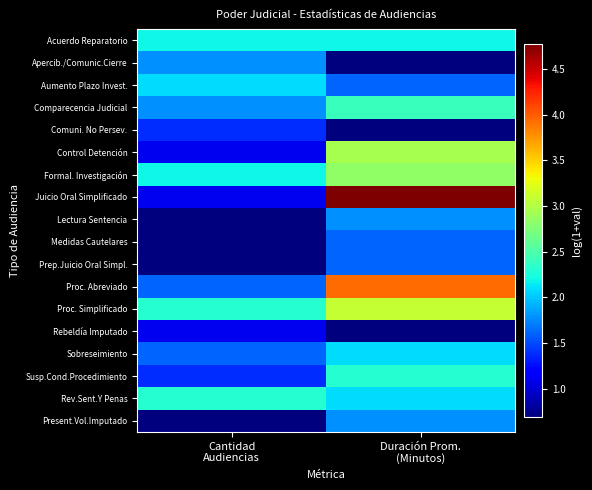

Between Cantidad Audiencias and Duración Prom. (Minutos), which series saw the biggest shift?

Juicio Oral Simplificado